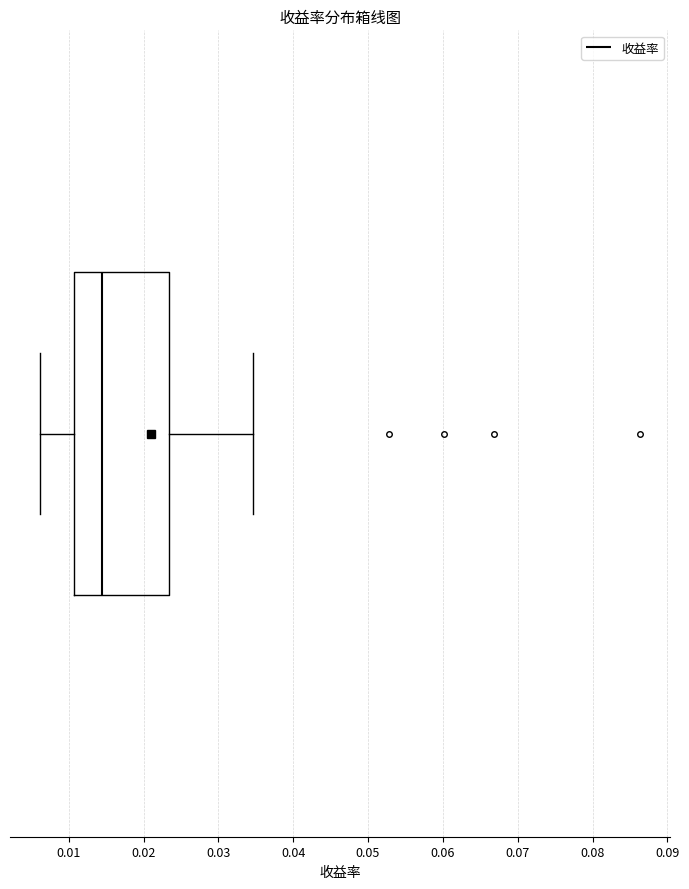

Where does the left whisker of the box end on the x-axis? The values are not printed on the chart, so give them approximately, as read against the axis.

0.006